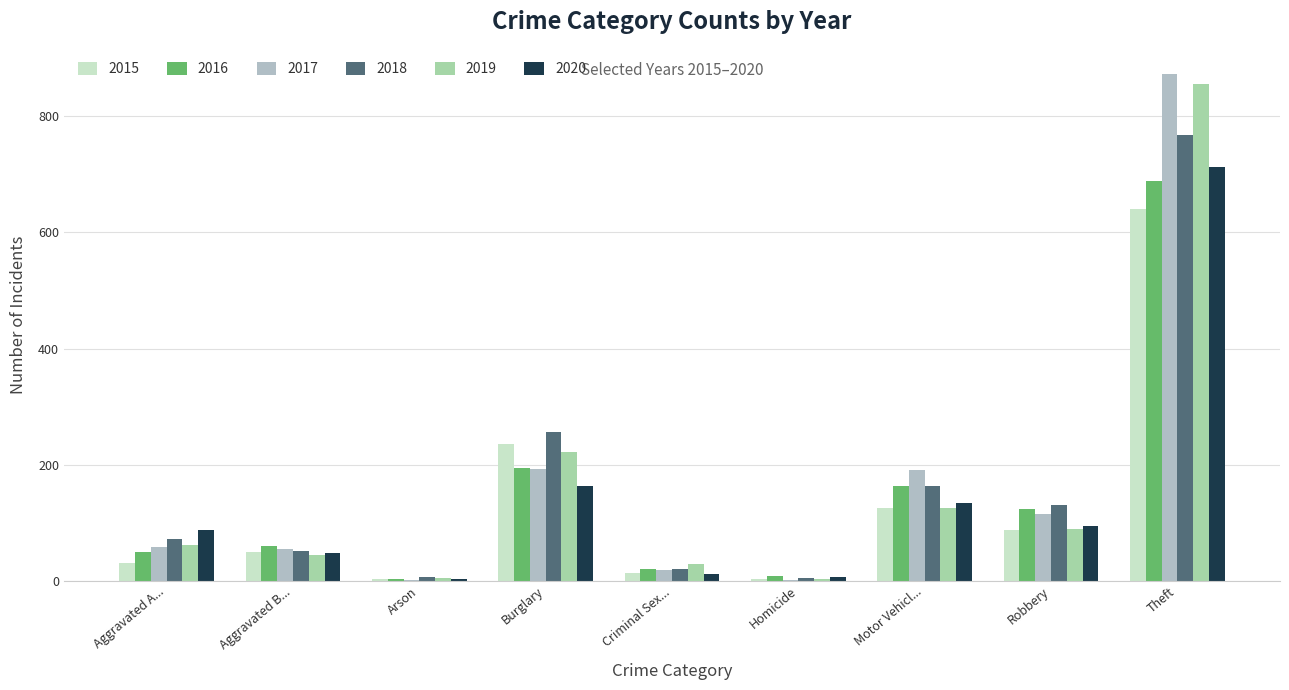

Reading left to right, list all the values displayed in this chart.

2015: Aggravated A...=31	Aggravated B...=50	Arson=3	Burglary=236	Criminal Sex...=13	Homicide=4	Motor Vehicl...=125	Robbery=87	Theft=641
2016: Aggravated A...=50	Aggravated B...=60	Arson=3	Burglary=194	Criminal Sex...=20	Homicide=8	Motor Vehicl...=163	Robbery=123	Theft=689
2017: Aggravated A...=59	Aggravated B...=54	Arson=1	Burglary=192	Criminal Sex...=19	Homicide=2	Motor Vehicl...=191	Robbery=115	Theft=873
2018: Aggravated A...=72	Aggravated B...=52	Arson=6	Burglary=257	Criminal Sex...=20	Homicide=5	Motor Vehicl...=164	Robbery=130	Theft=767
2019: Aggravated A...=61	Aggravated B...=45	Arson=5	Burglary=221	Criminal Sex...=29	Homicide=3	Motor Vehicl...=125	Robbery=89	Theft=855
2020: Aggravated A...=87	Aggravated B...=48	Arson=4	Burglary=163	Criminal Sex...=12	Homicide=6	Motor Vehicl...=134	Robbery=94	Theft=713